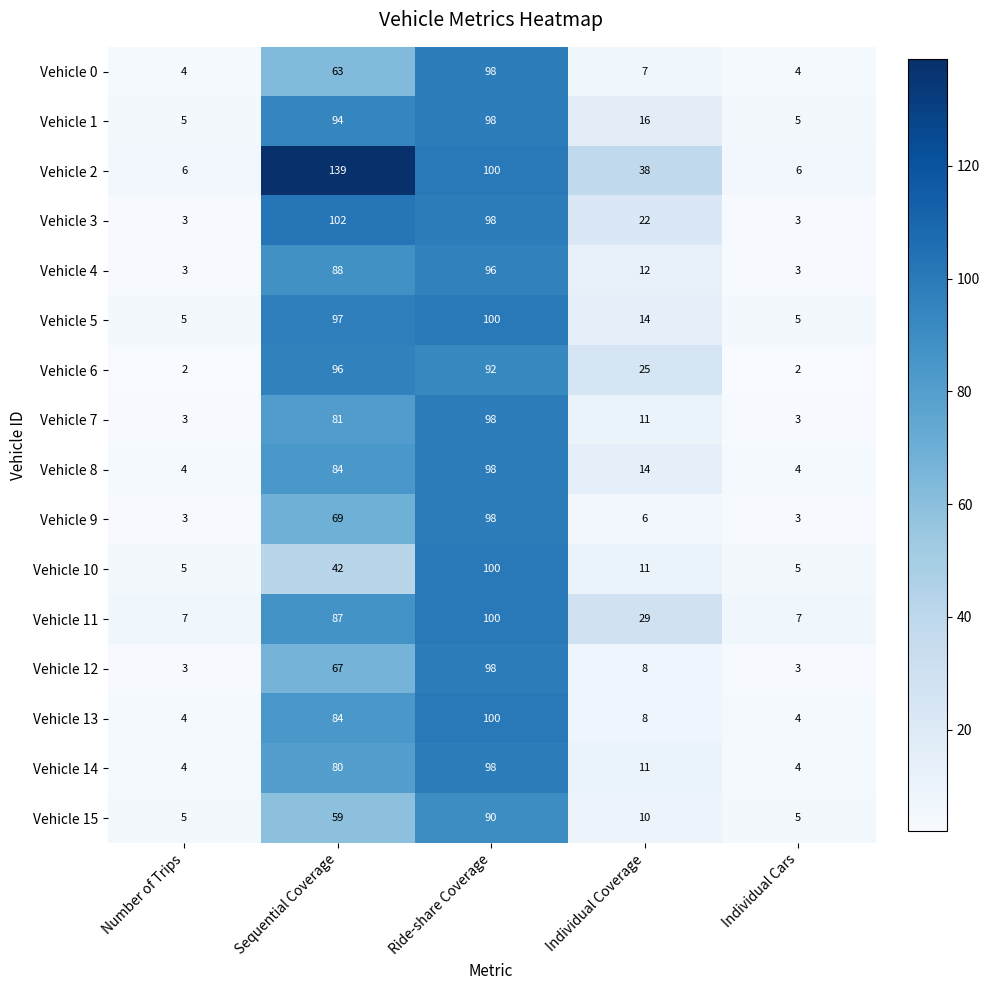

Between Number of Trips and Ride-share Coverage, which series saw the biggest shift?

Vehicle 13